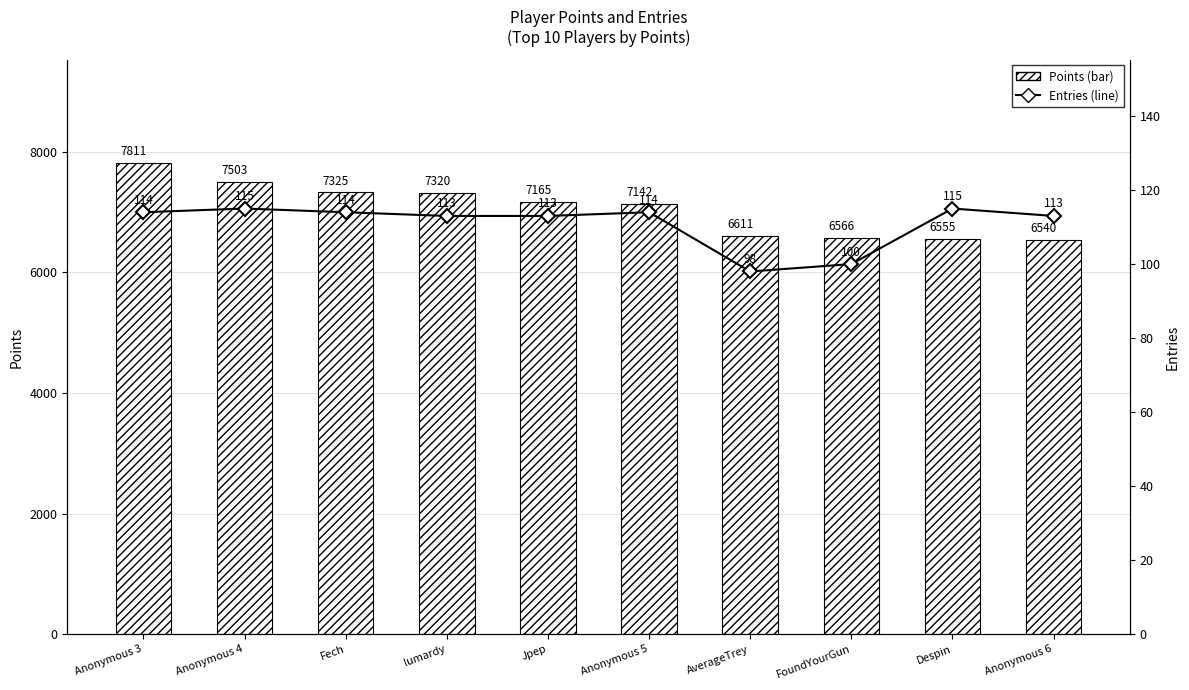

What is the average value of the Entries series?

111